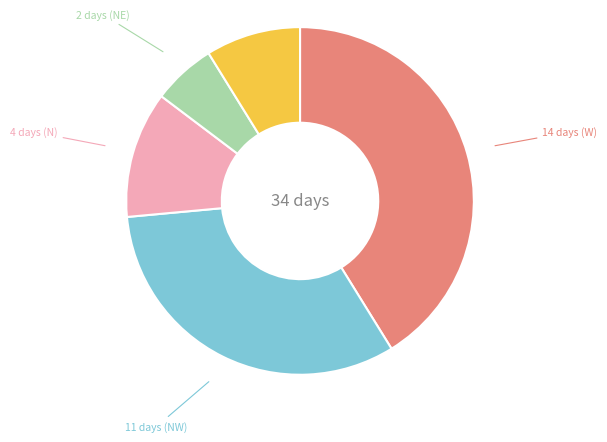

Is there any slice that represents more than half of the pie?

No